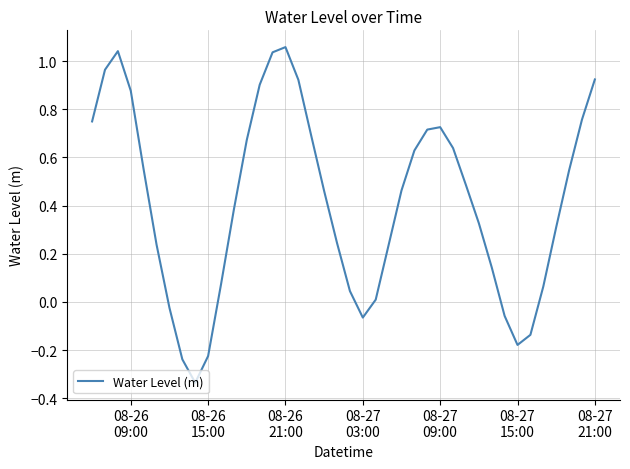

What is the difference between the maximum and minimum values?

1.4